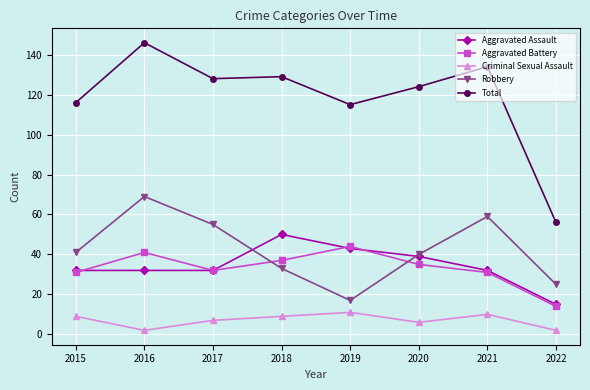

Rank the series by their maximum value, from highest to lowest.

Total, Robbery, Aggravated Assault, Aggravated Battery, Criminal Sexual Assault